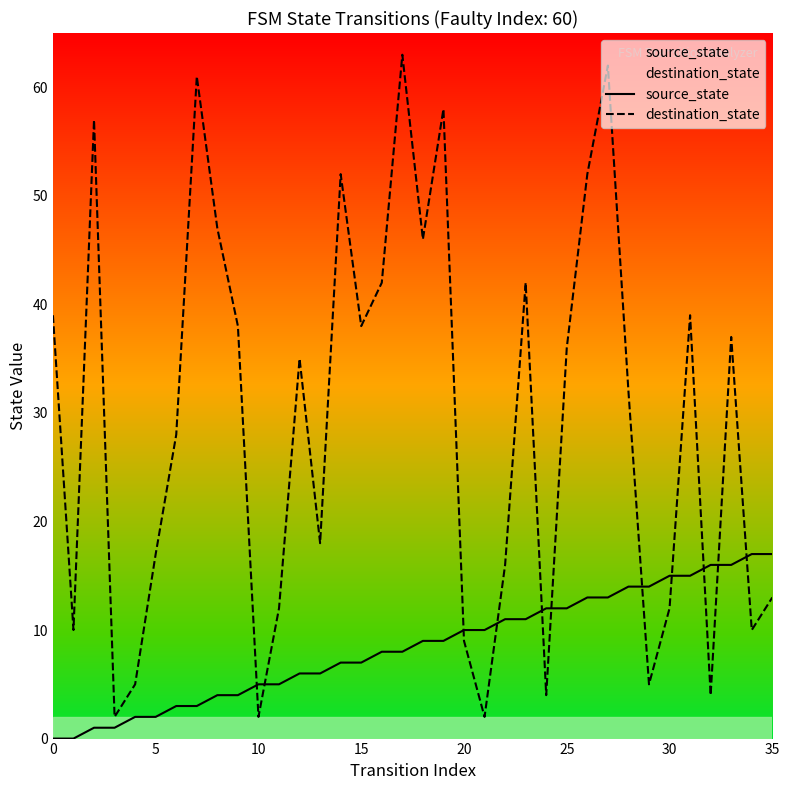

Where do source_state and destination_state first cross each other?

9 and 10